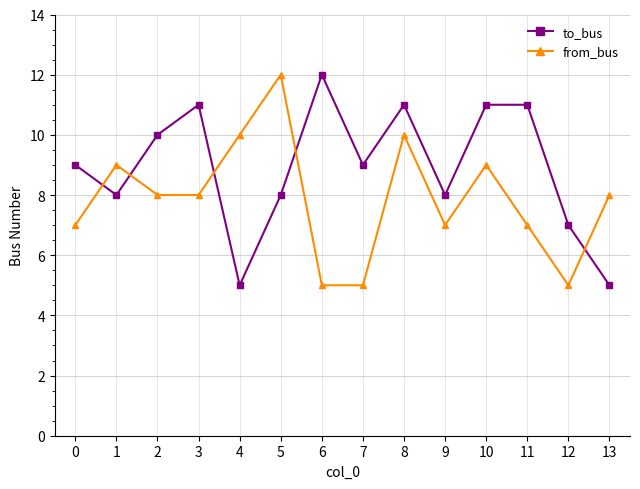

The value of from_bus at 9 is 12. True or false?

False